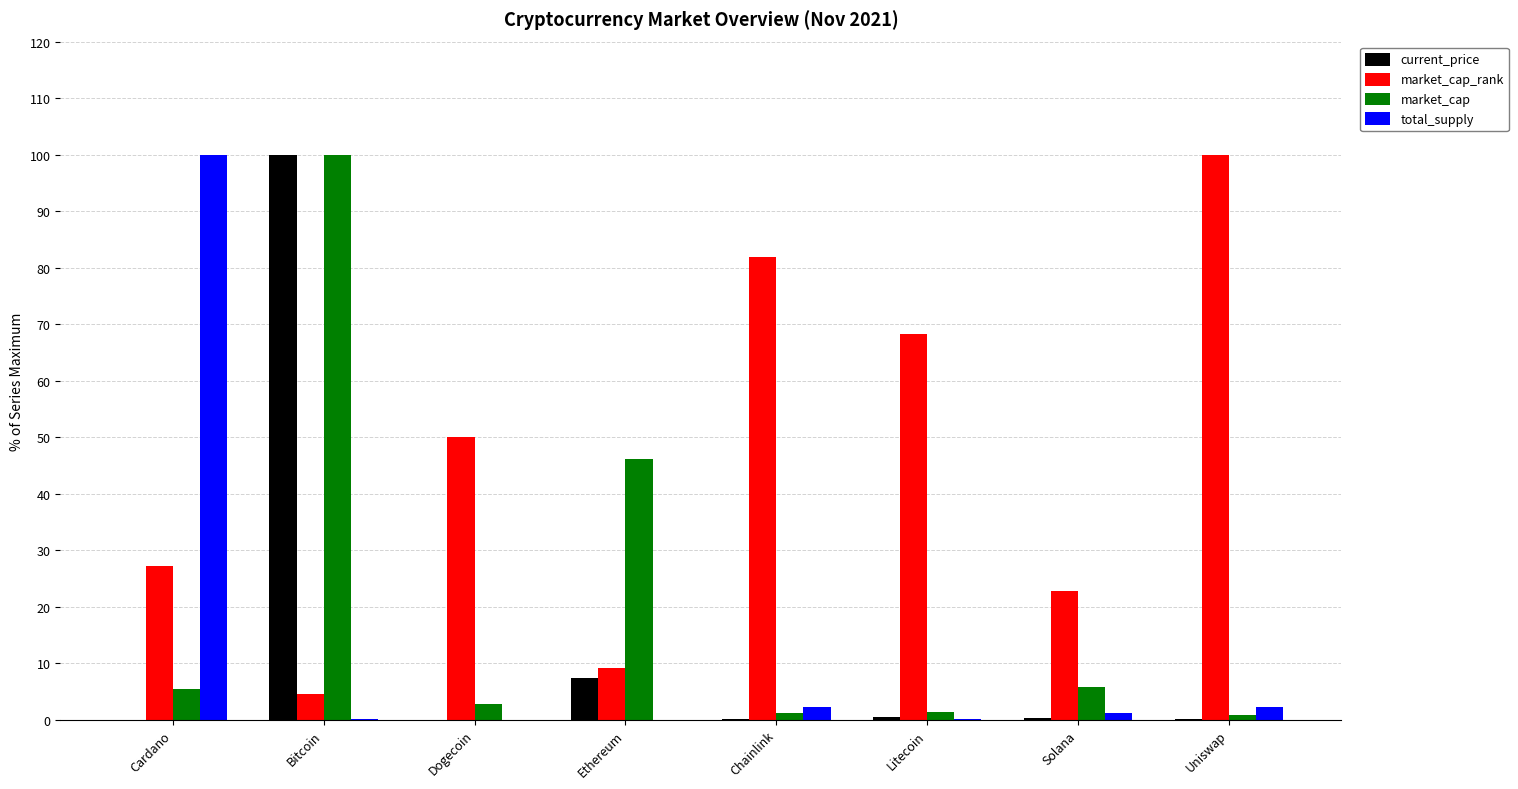

The market_cap_rank series shows 154.5 at Uniswap. True or false?

False